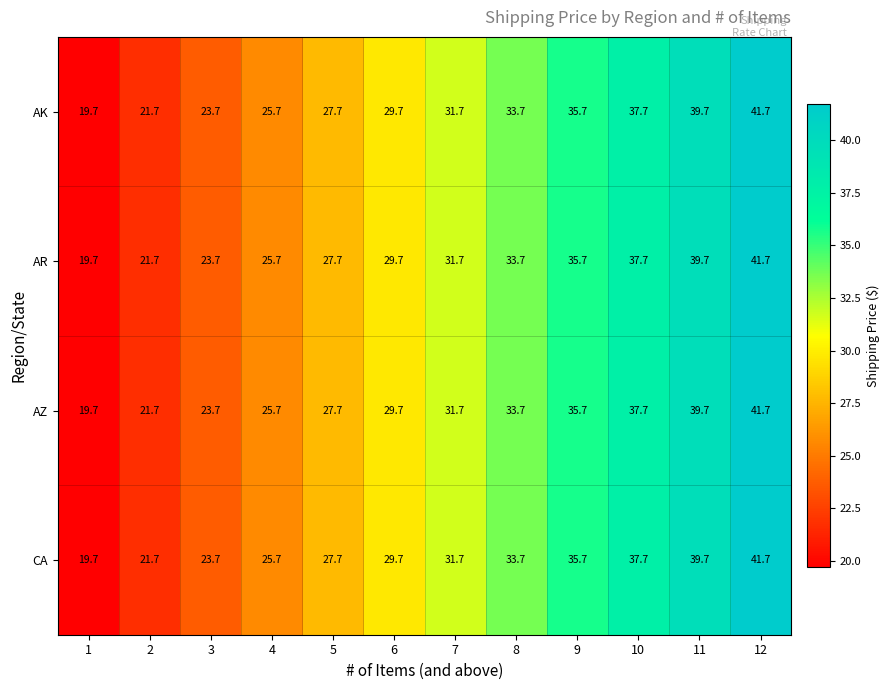

Where does the AK series first go above 31?

7